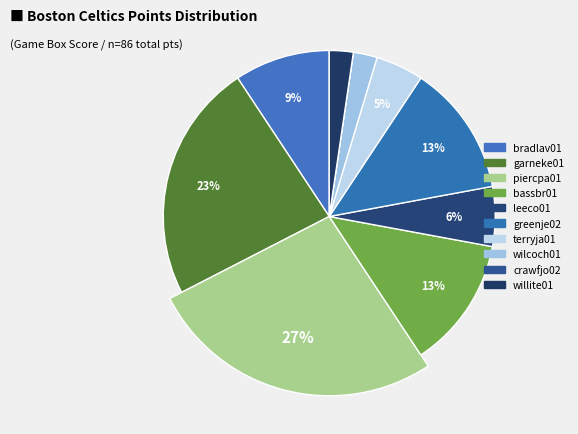

To the nearest percent, what is the difference between the bradlav01 and garneke01 slice percentages?

14%